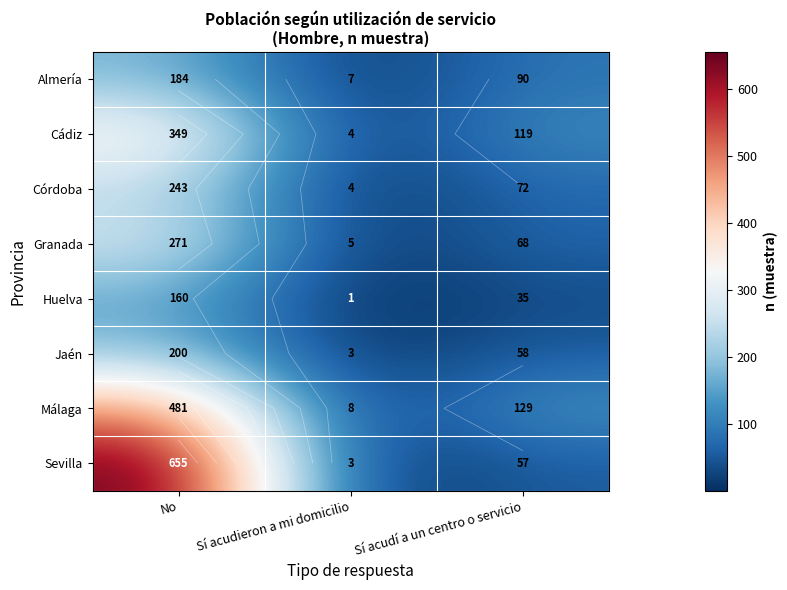

What is the difference between the maximum and minimum values in the Jaén series?

197